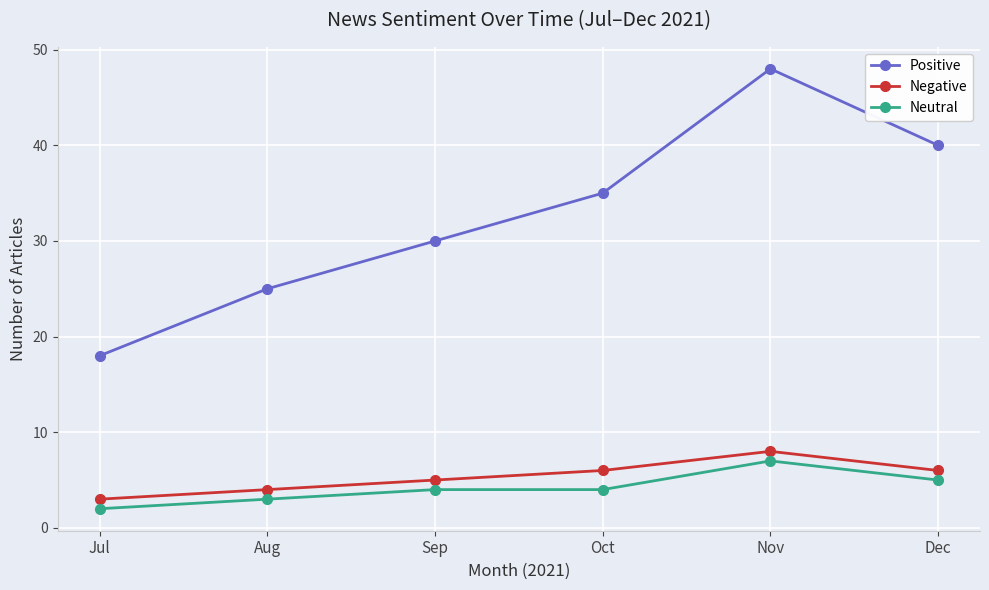

What is the value of the Positive point at the 3rd from the left?

30